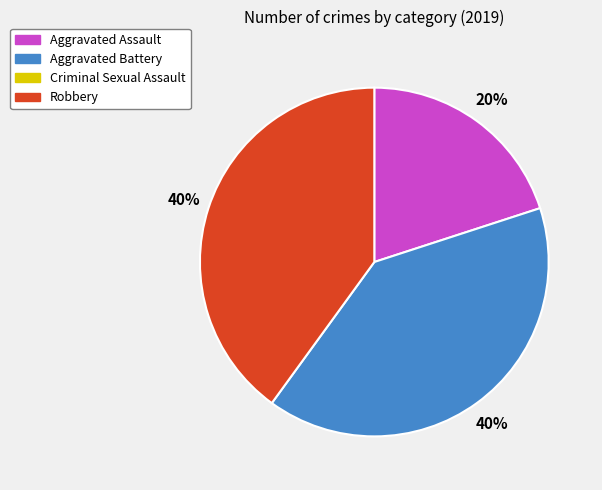

Does any single category account for the majority?

No